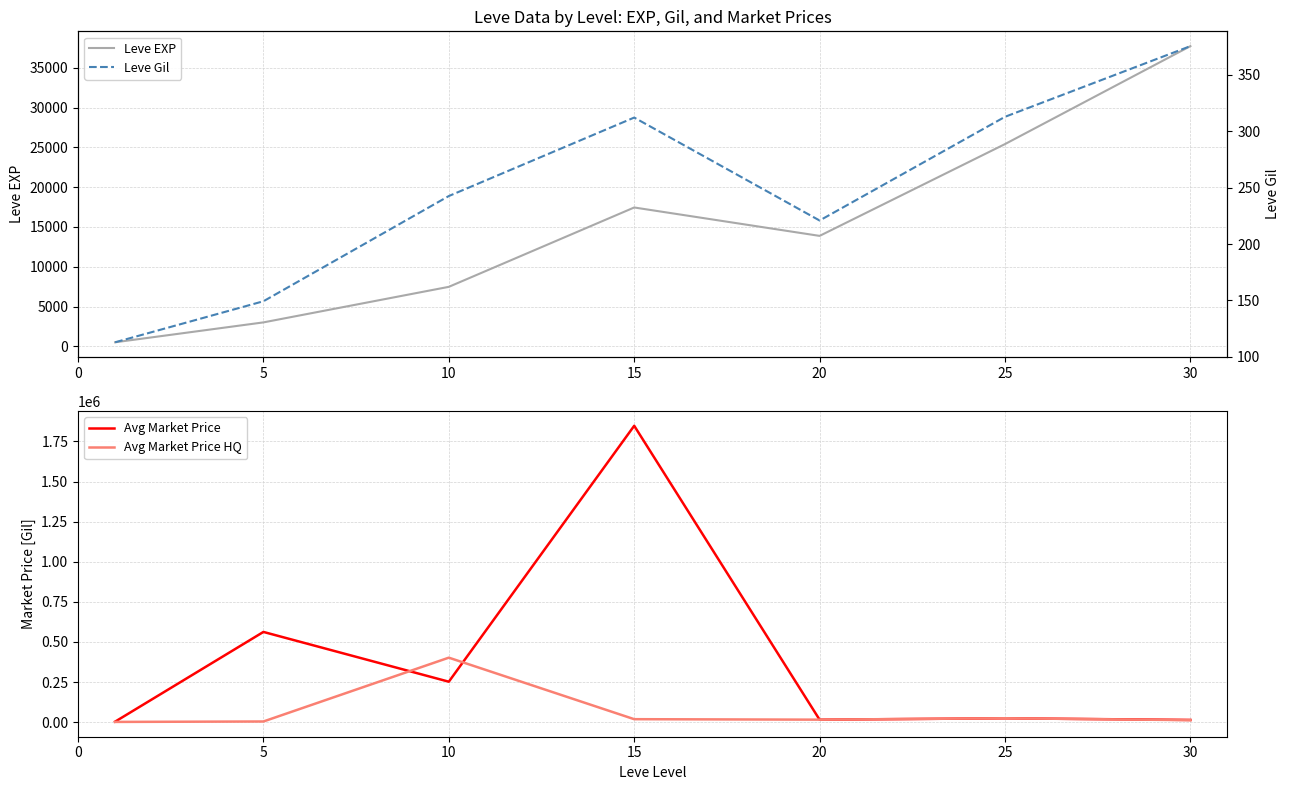

True or false: Leve EXP and Avg Market Price cross at least once.

True